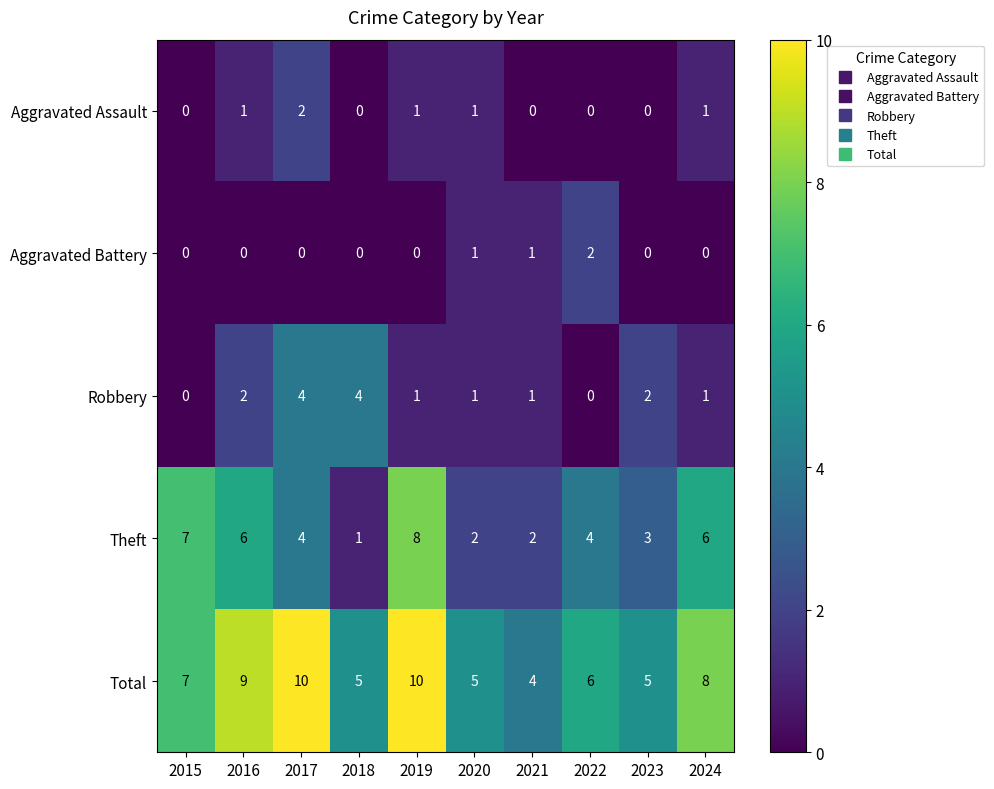

Which series changed the most between 2016 and 2021?

Total